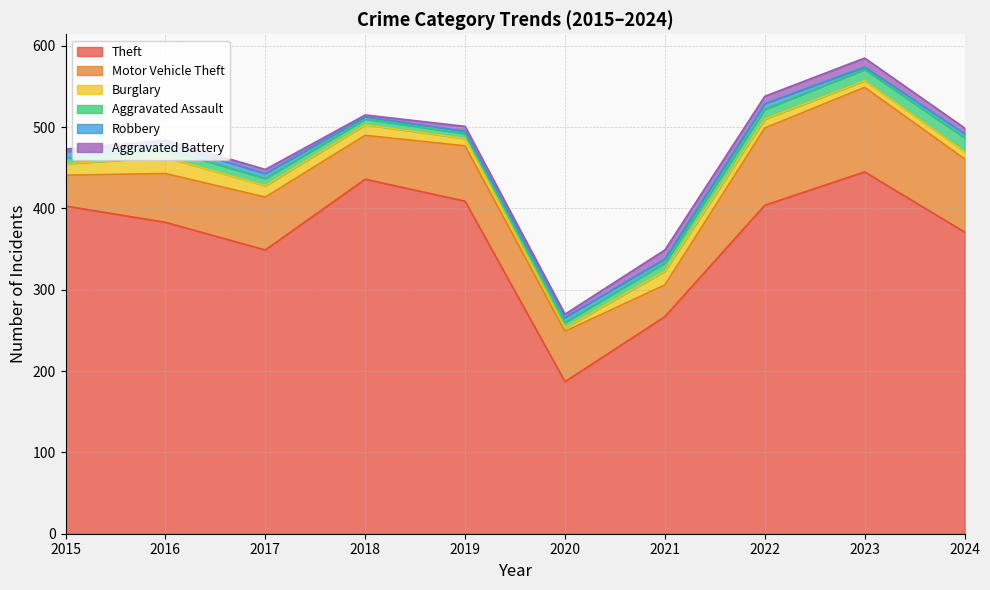

The Aggravated Assault series shows 24 at 2023. True or false?

False